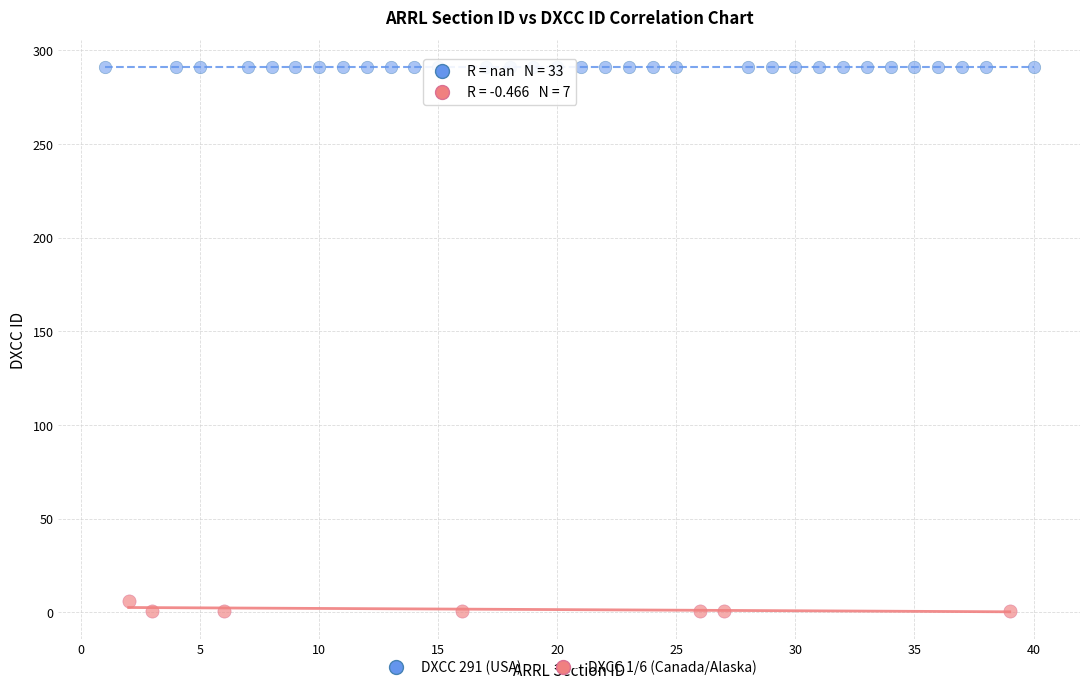

Which series reaches the minimum Y coordinate?

DXCC 1/6 (Canada/Alaska)